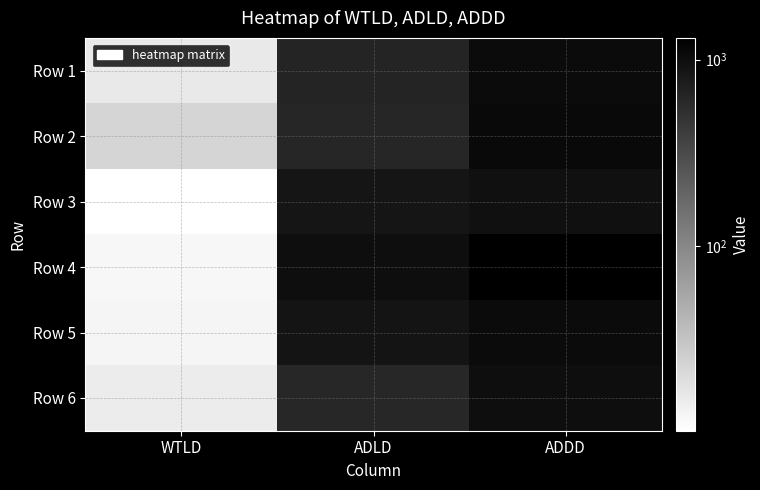

What is the spread (max minus min) of values at WTLD?

12.5